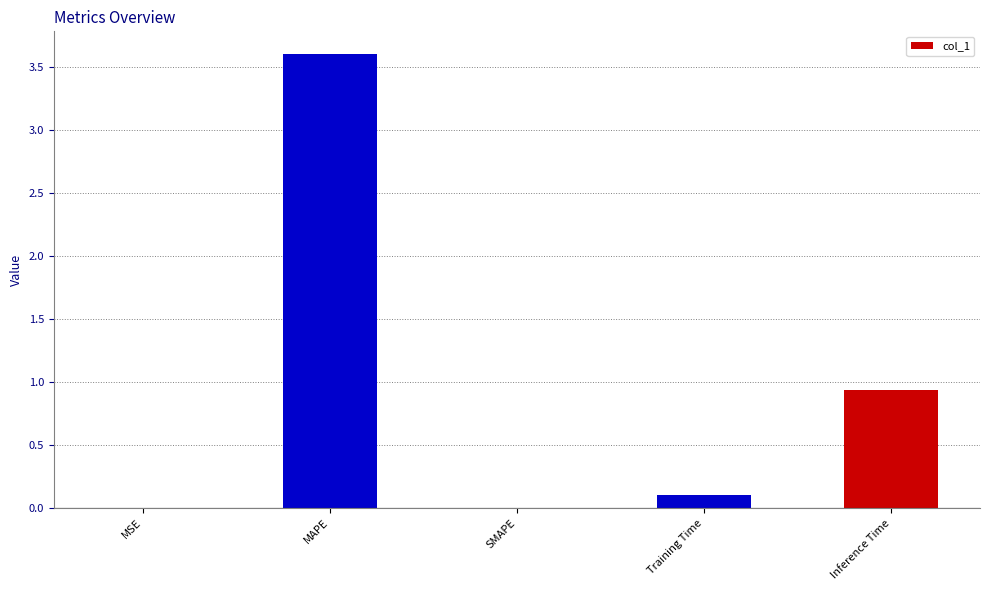

Is it true that the value at MSE is 0.0?

True